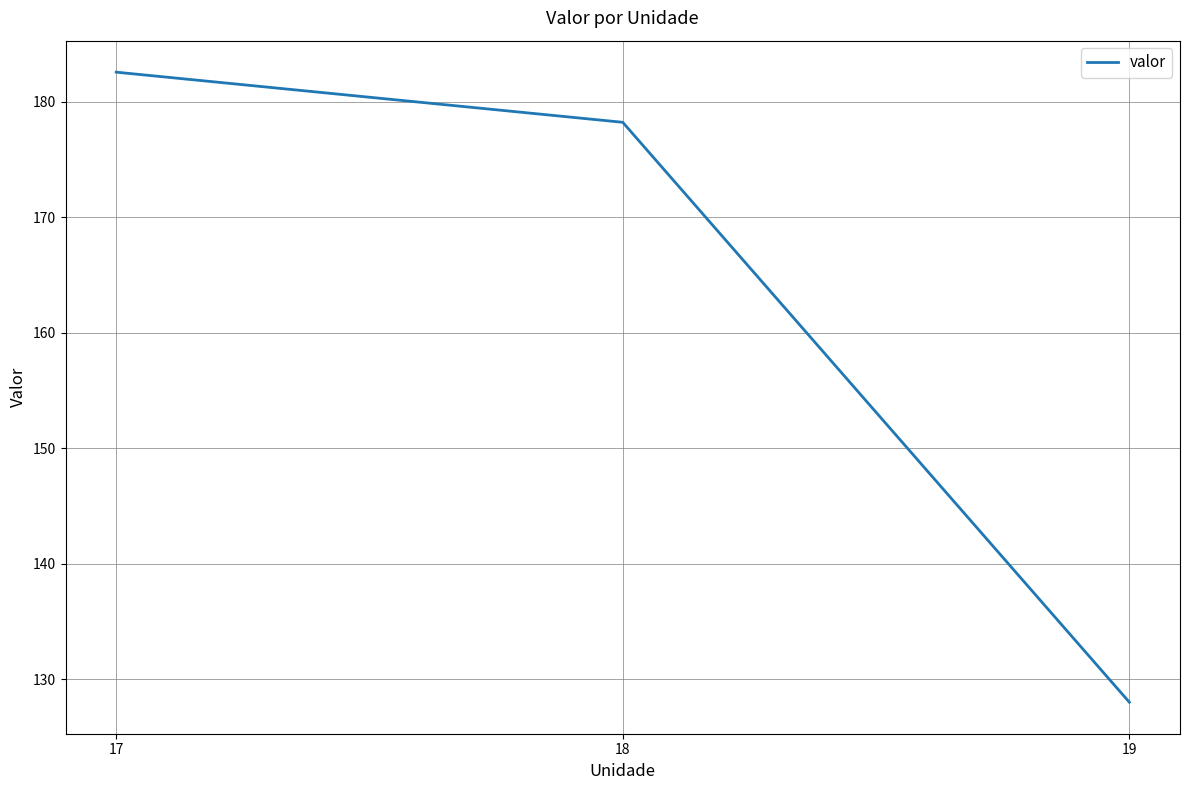

Reading left to right, transcribe all the data shown in this chart.

182.5	178.2	128.0